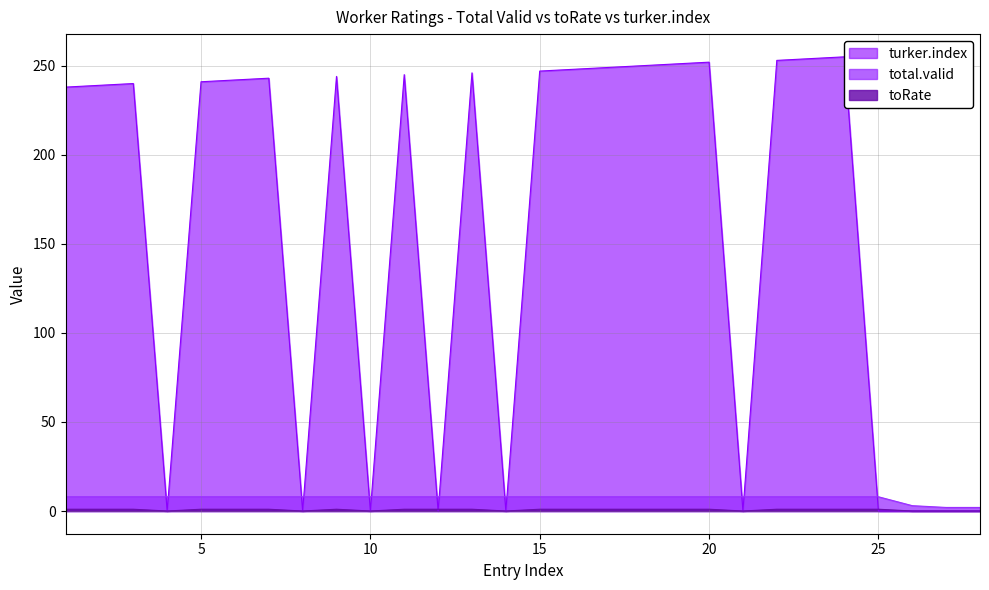

What is the maximum value for total.valid?

8